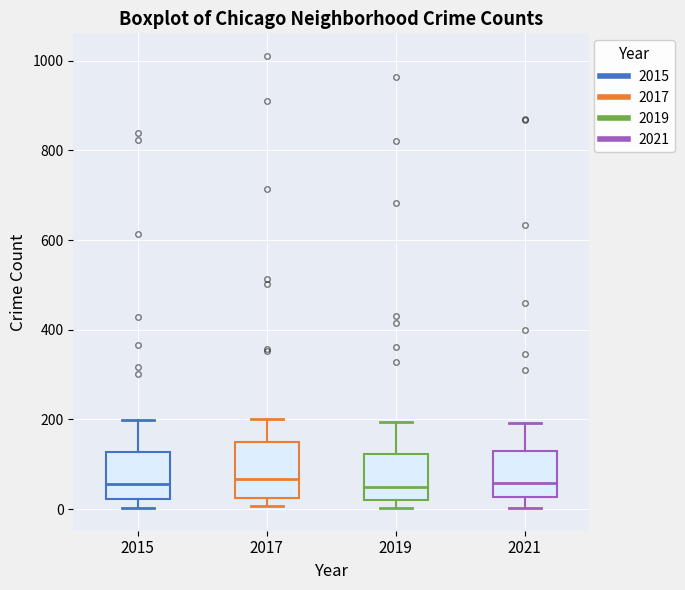

Where is the upper edge of the box at x = 2015 on the y-axis? The values are not printed on the chart, so give them approximately, as read against the axis.

120